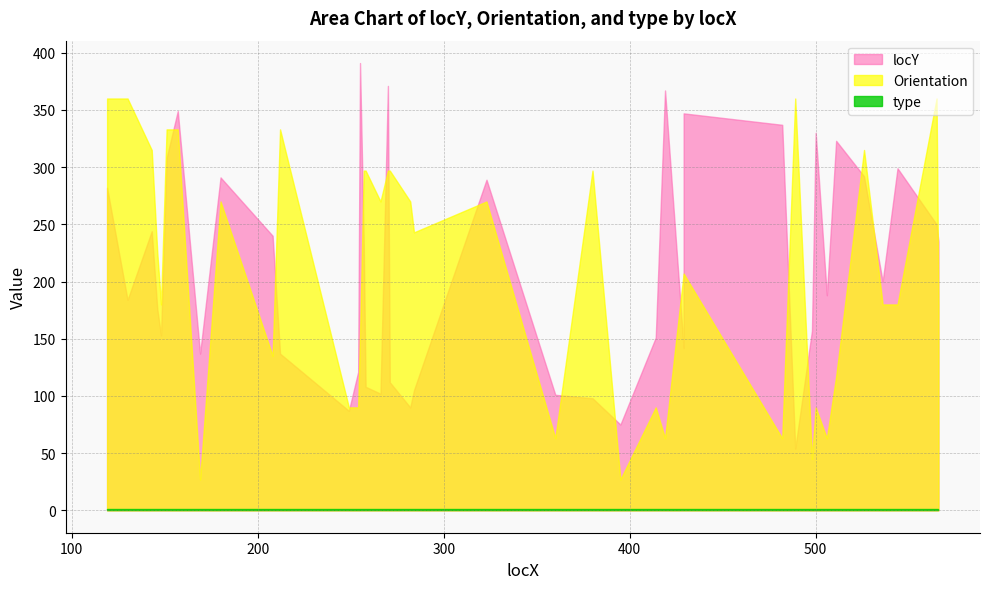

At which category is the sum across all series the highest?

157